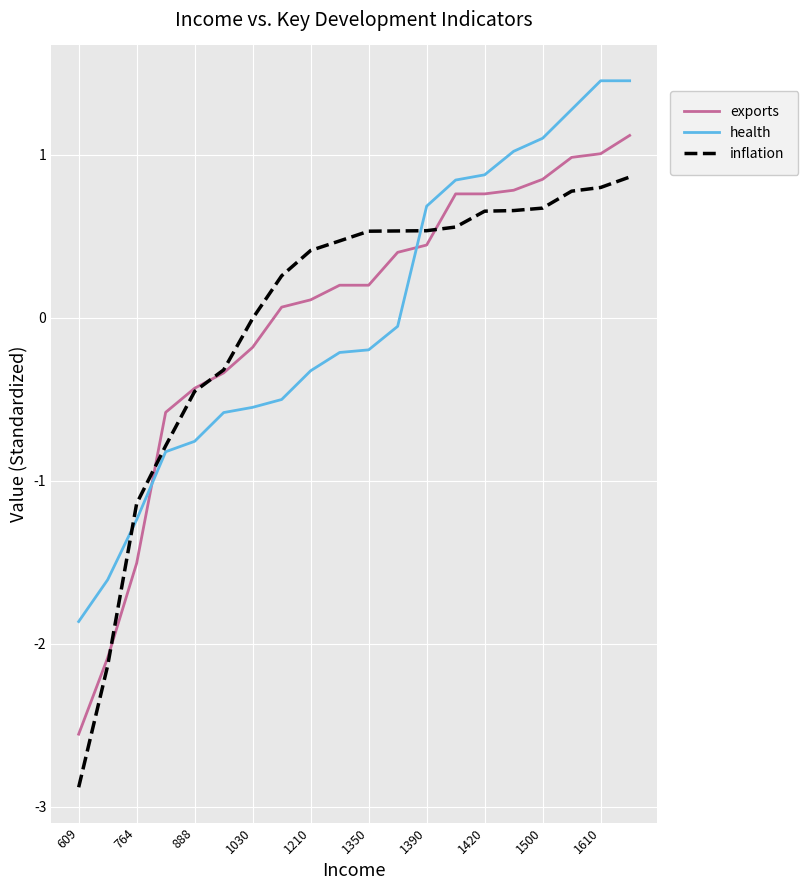

How many negative values does the health series have?

12